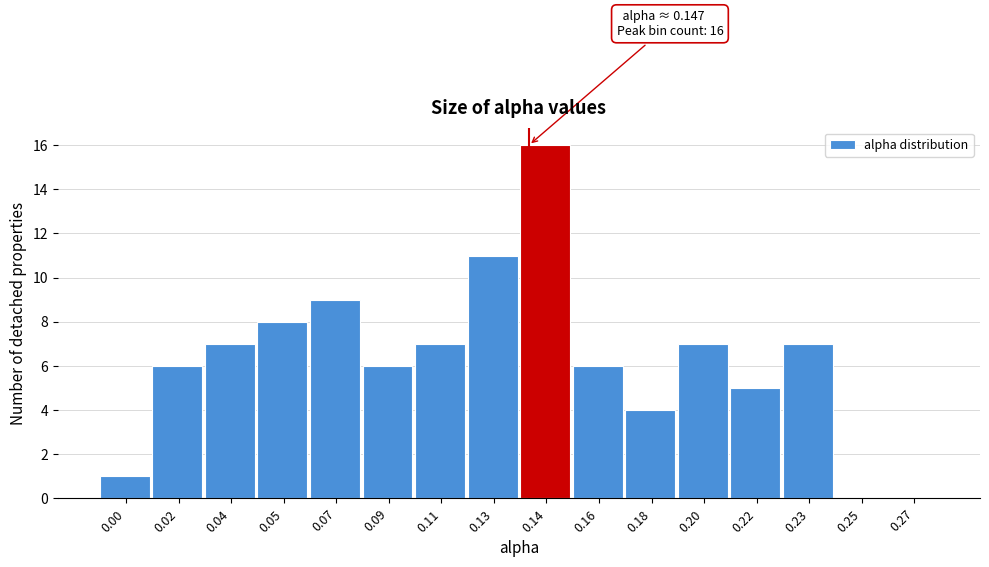

Reading left to right, list all the values displayed in this chart.

0.00=1	0.02=6	0.04=7	0.05=8	0.07=9	0.09=6	0.11=7	0.13=11	0.14=16	0.16=6	0.18=4	0.20=7	0.22=5	0.23=7	0.25=0	0.27=0